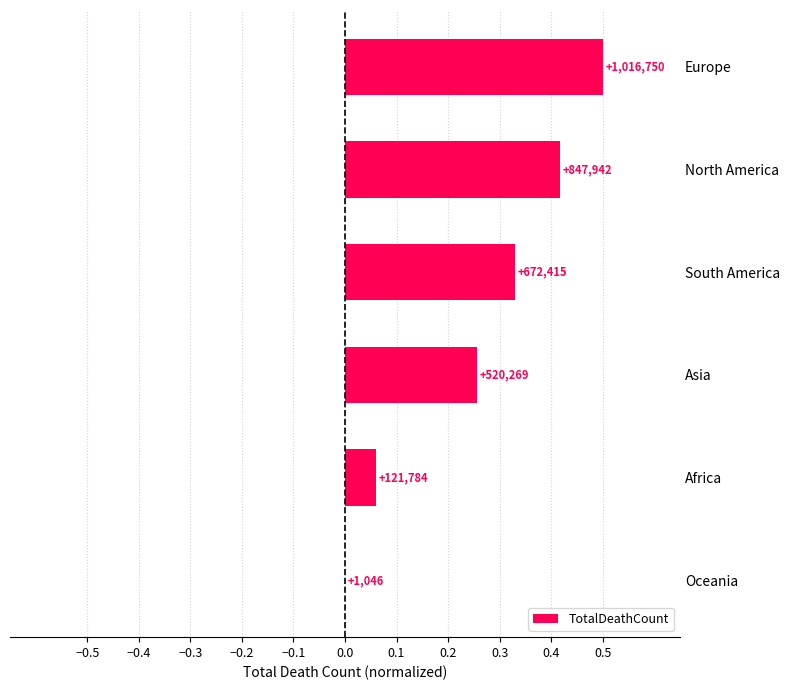

Does the chart contain stacked bars?

No